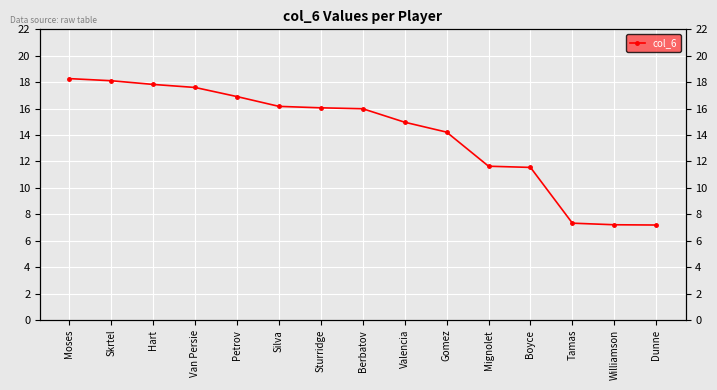

What is the sum of the values at Dunne and Williamson?

14.4